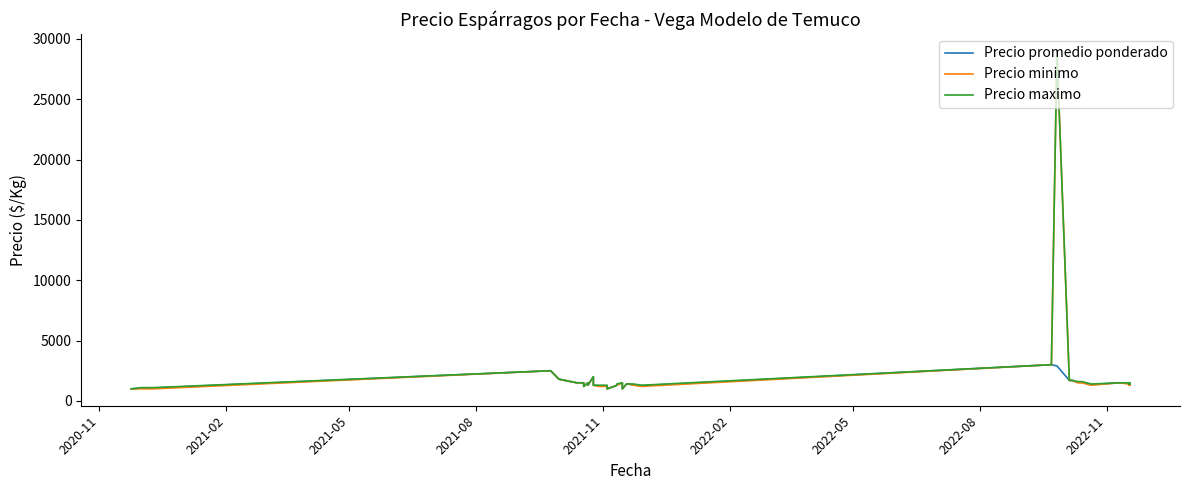

Which series has the largest total across all categories?

Precio maximo